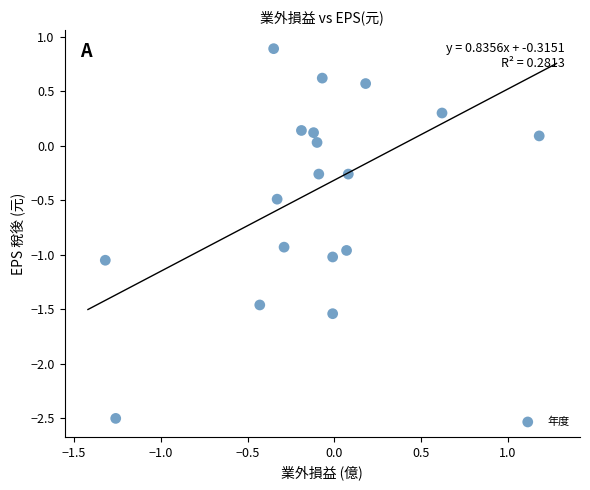

What is the range of Y values (max minus min)?

3.4